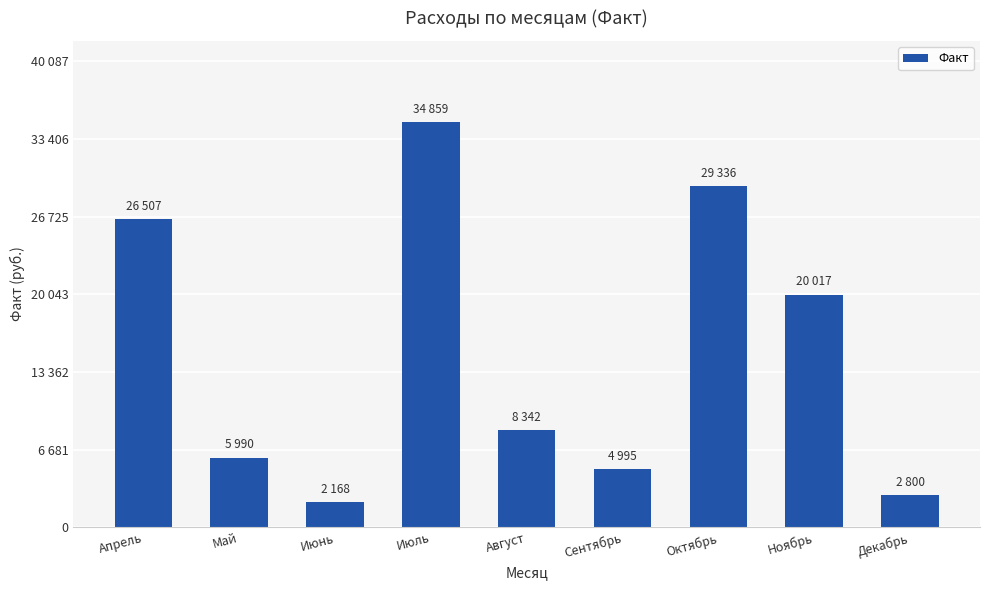

What is the label of the 2nd bar from the left?

Май